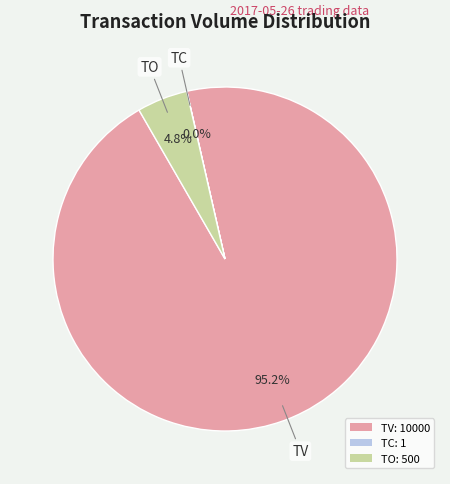

Which slice is the largest?

TV: 10000